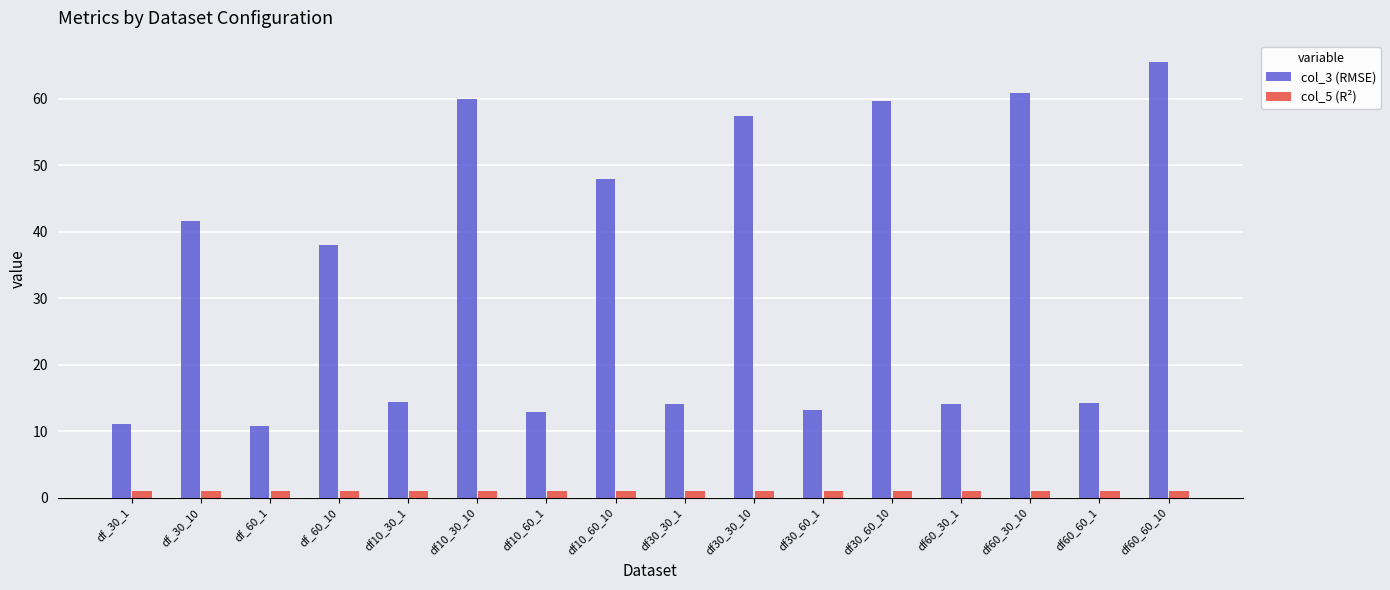

Which series has the largest range (max minus min)?

col_3 (RMSE)